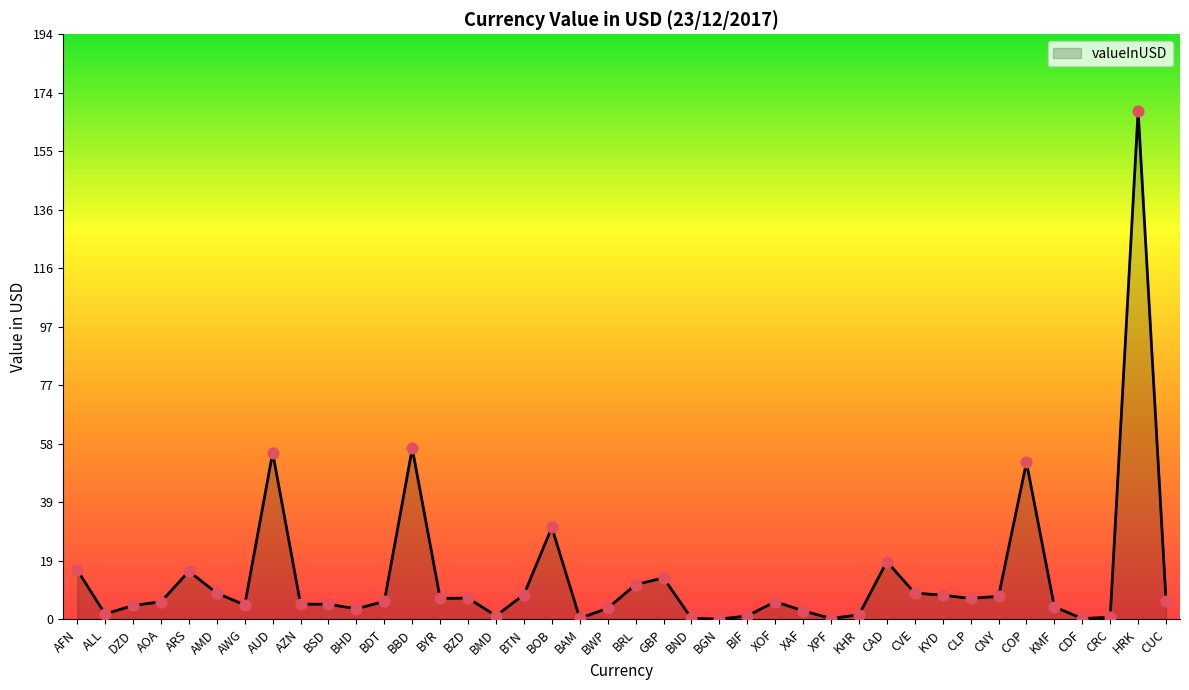

Between BHD and BYR, which is larger?

BYR